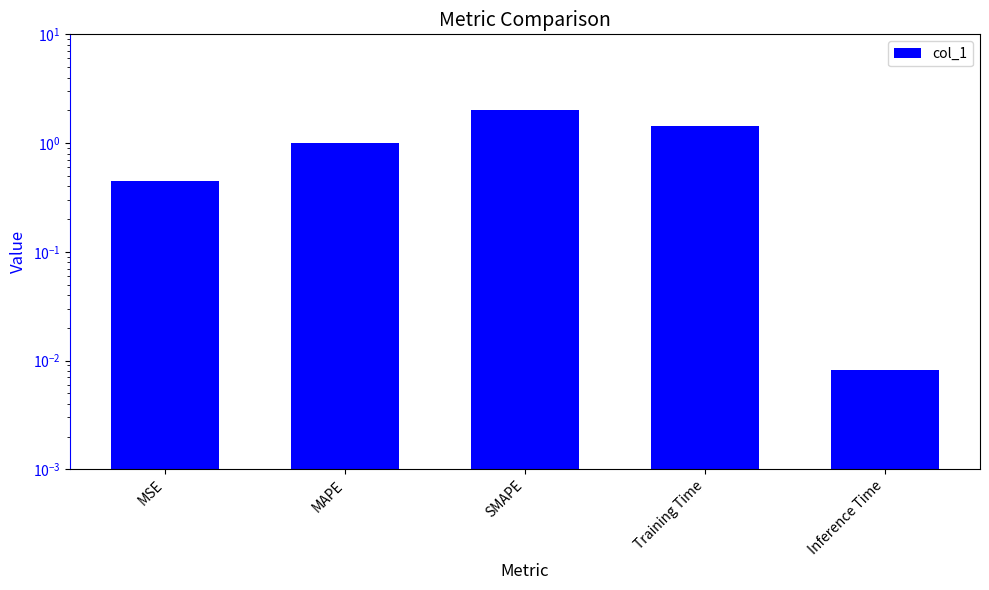

True or false: the data shows 0.0 at Inference Time.

False